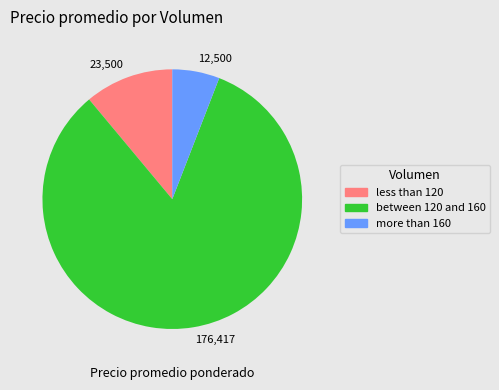

Is there any slice that represents more than half of the pie?

Yes